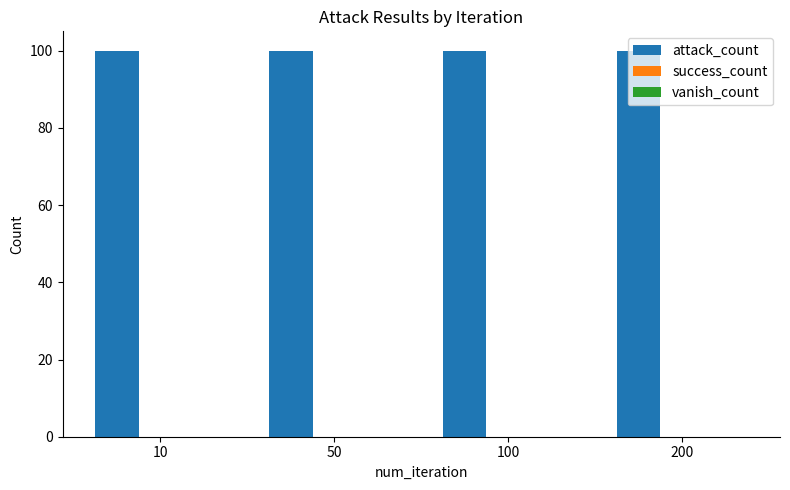

Between 50 and 100, which series saw the biggest shift?

attack_count